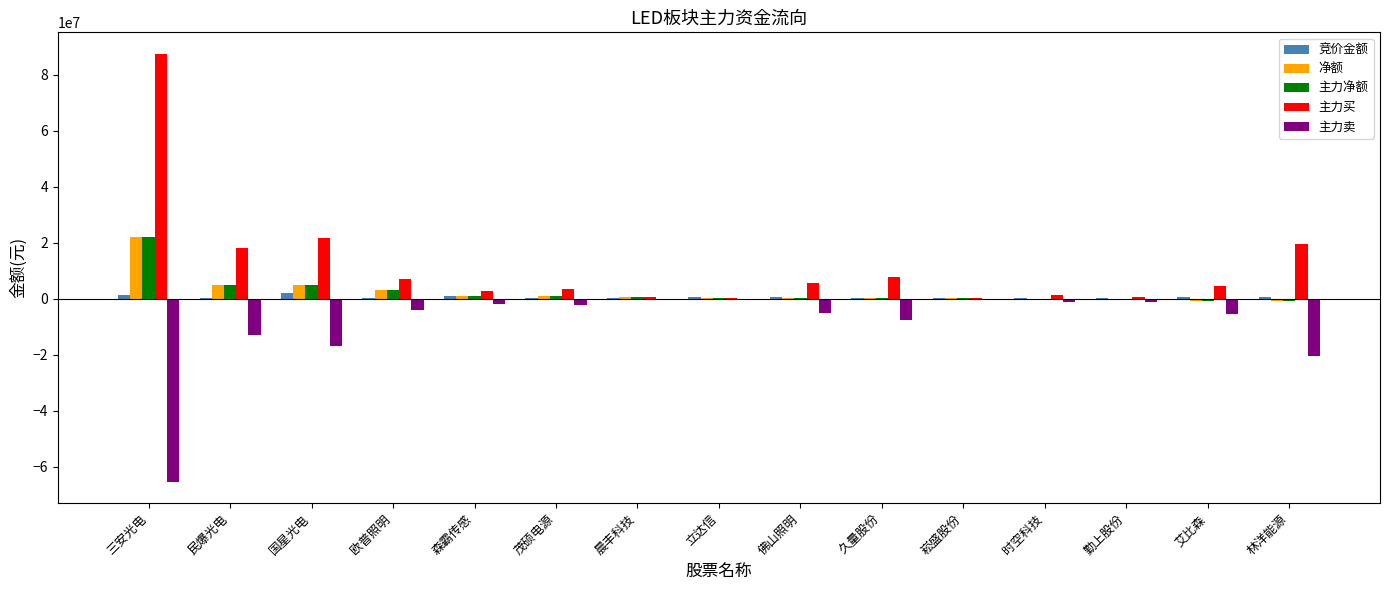

What is the sum of all 净额 values?

34681756